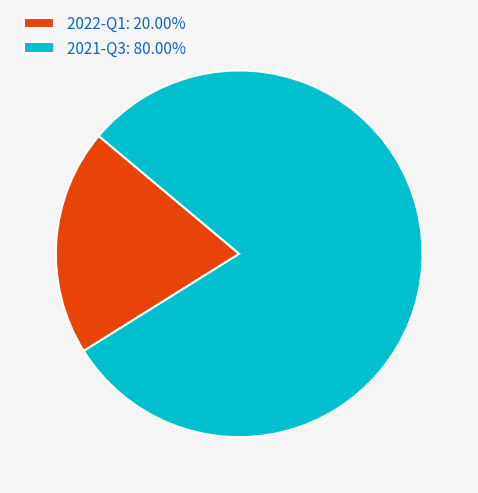

How many slices are in this pie chart?

2